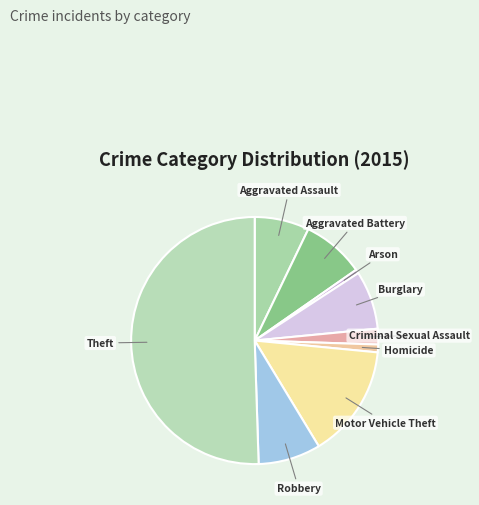

How many segments does this pie chart have?

9